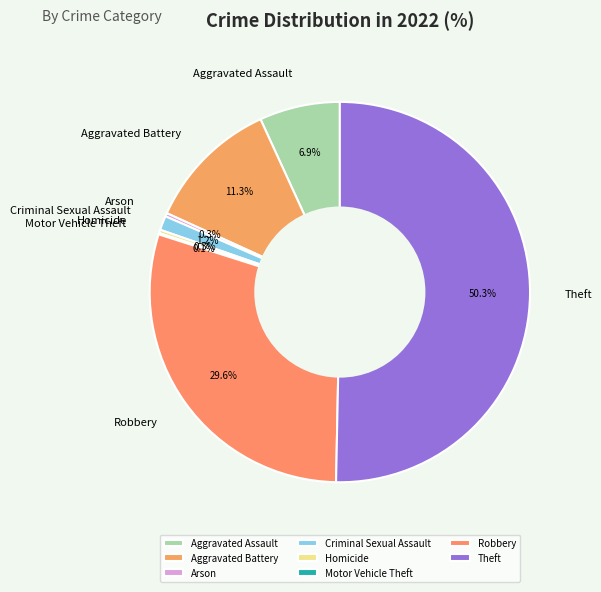

To the nearest percent, what percentage of the pie is Criminal Sexual Assault?

1%